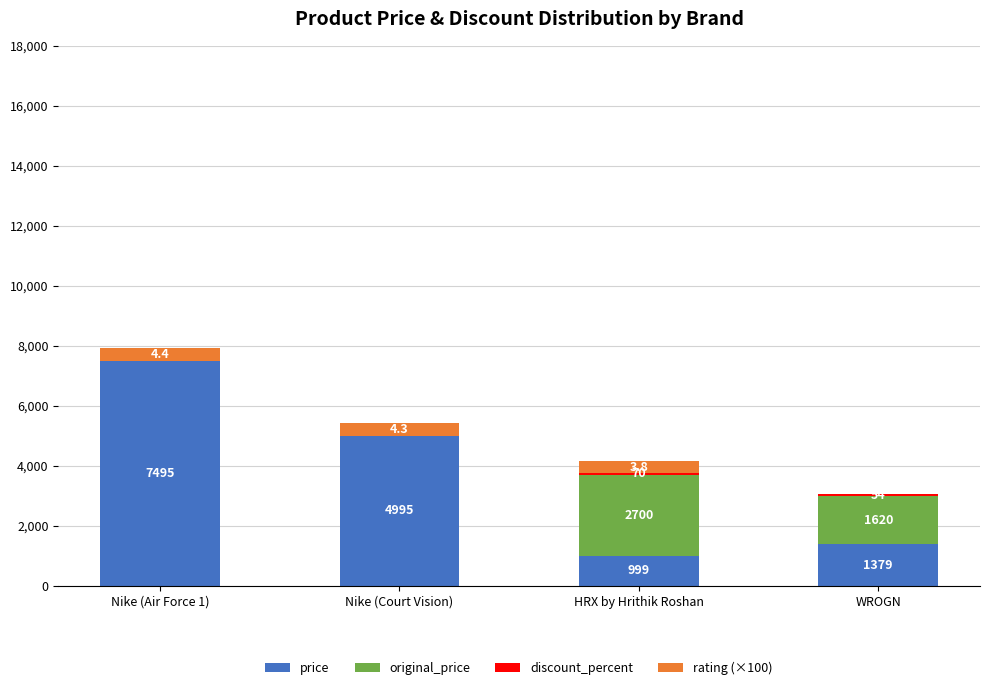

At which category is the sum across all series the highest?

Nike (Air Force 1)